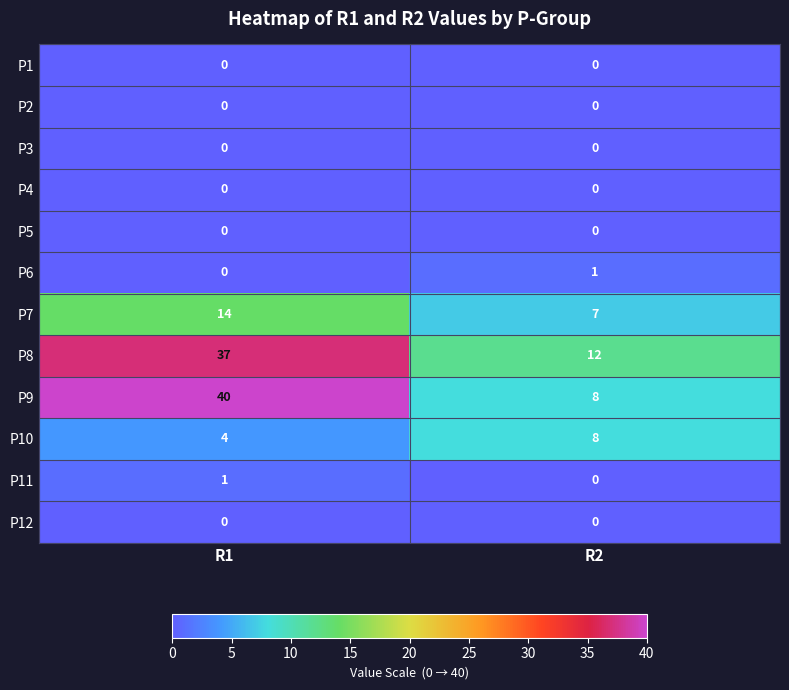

What is the maximum value shown in the chart?

40